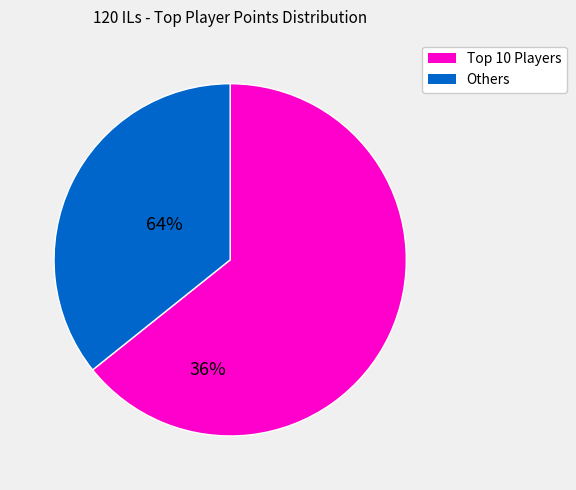

Is there any slice that represents more than half of the pie?

Yes